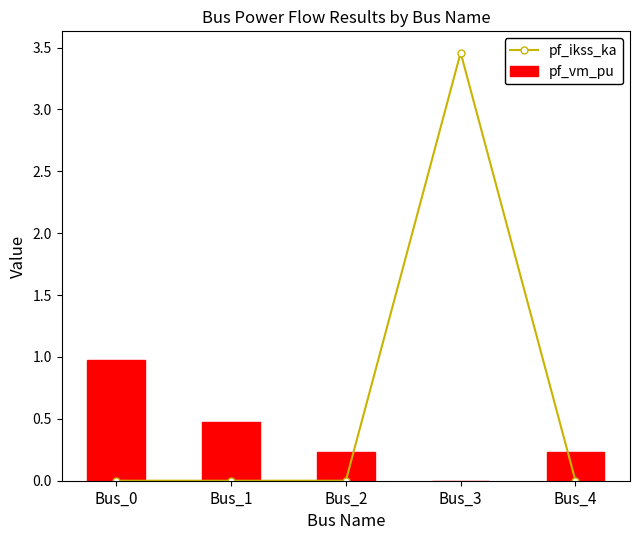

Is the value of pf_vm_pu at Bus_1 greater than the value of pf_ikss_ka at Bus_2?

Yes